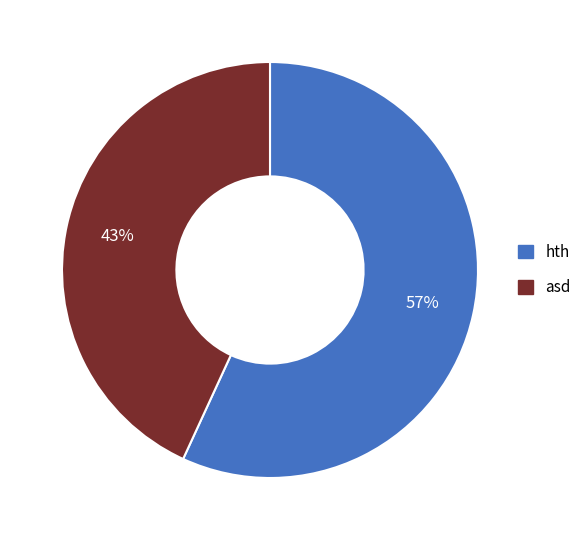

To the nearest percent, what portion does asd represent?

43%